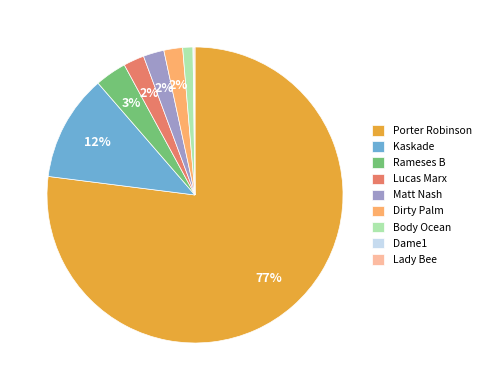

Which slice is the largest?

Porter Robinson